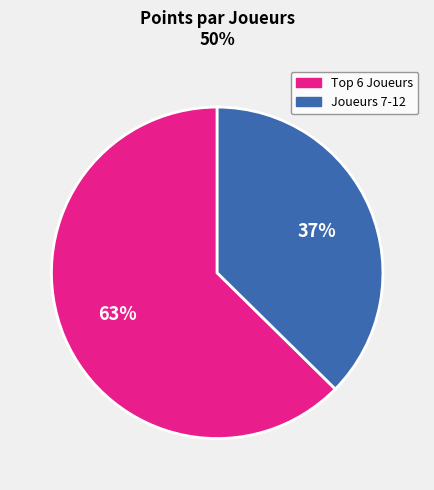

Does any single category account for the majority?

Yes